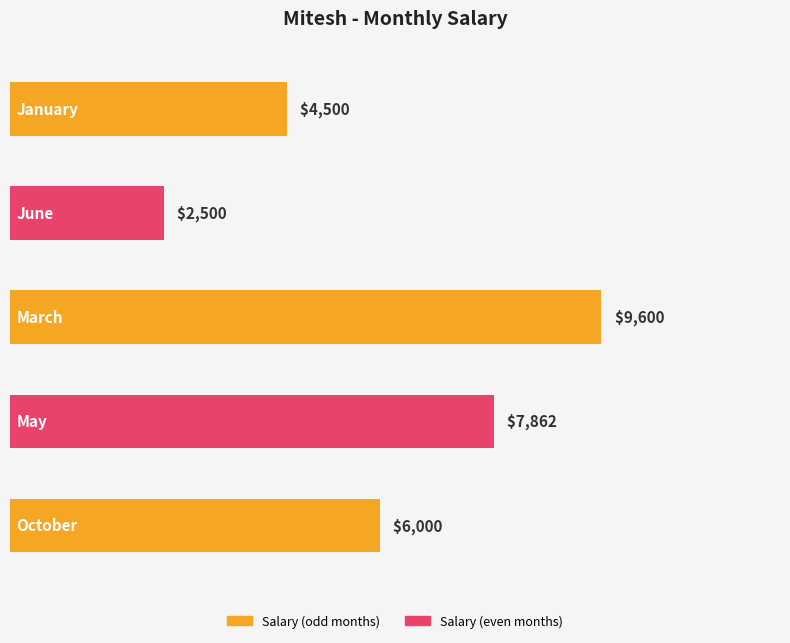

The value at January is 6563. True or false?

False